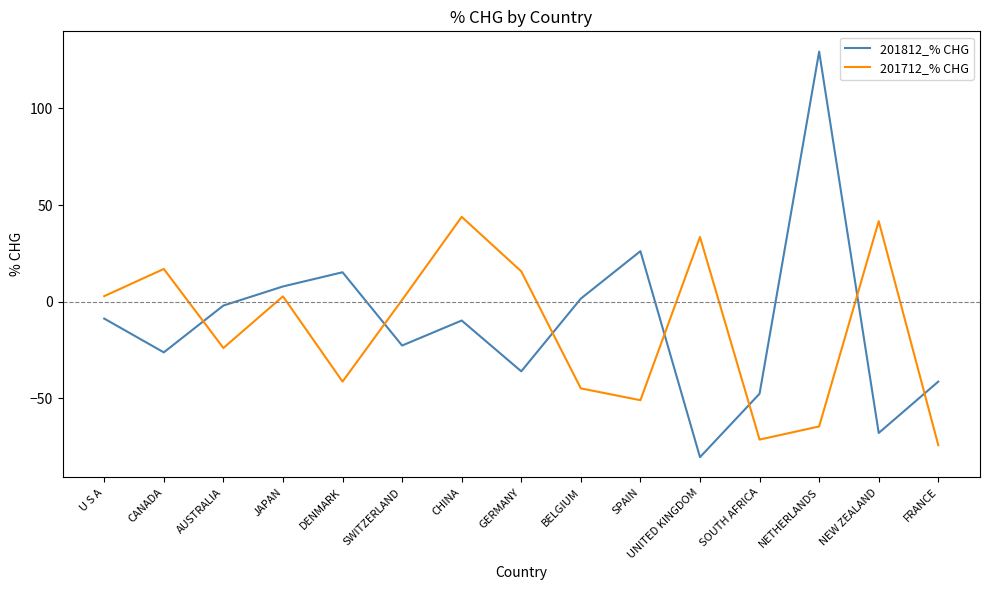

What is the total value across all series at UNITED KINGDOM?

-46.9